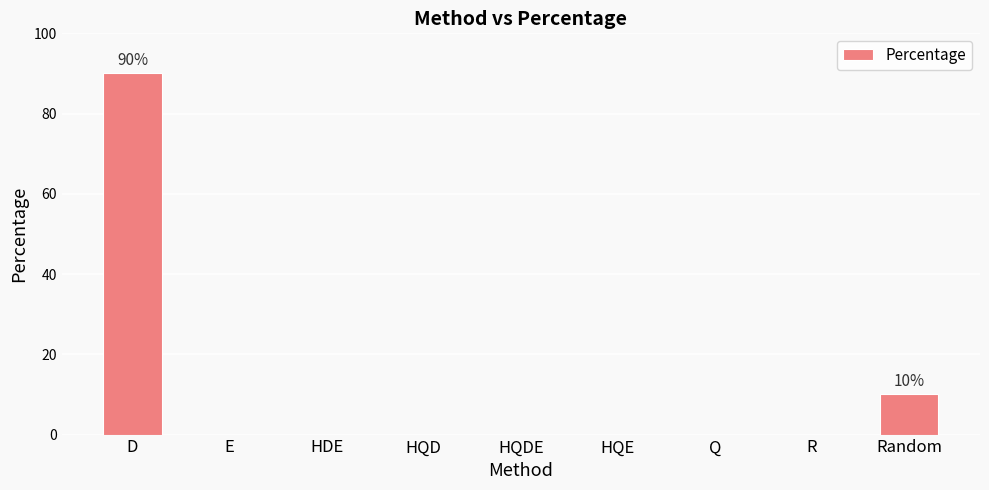

Reading left to right, transcribe all the data shown in this chart.

D=90	E=0	HDE=0	HQD=0	HQDE=0	HQE=0	Q=0	R=0	Random=10